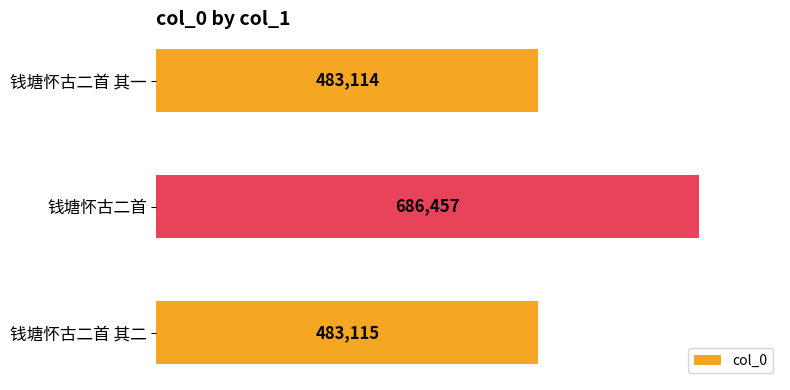

True or false: the data shows 165341 at 钱塘怀古二首.

False